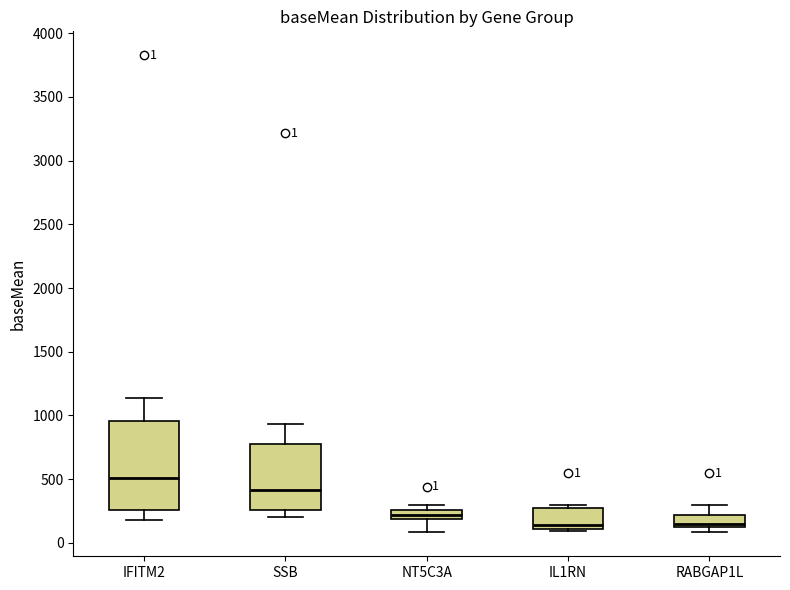

Which box is the tallest, from its lower edge to its upper edge?

IFITM2